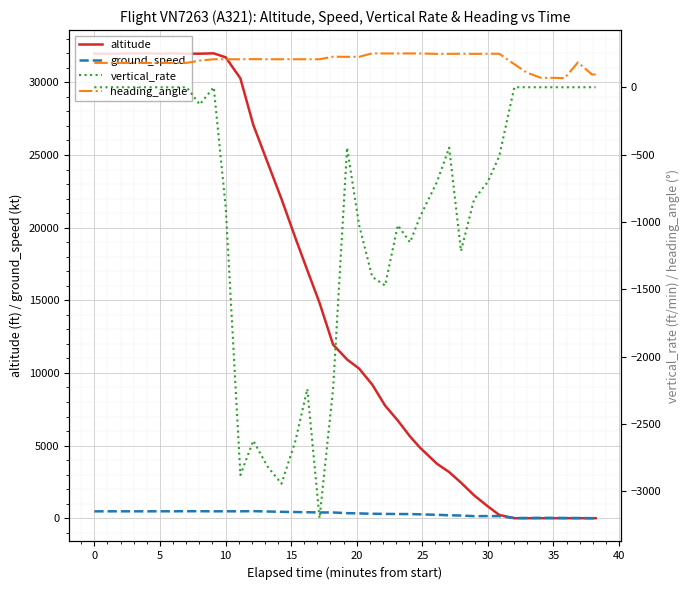

How many times do altitude and heading_angle cross each other?

1